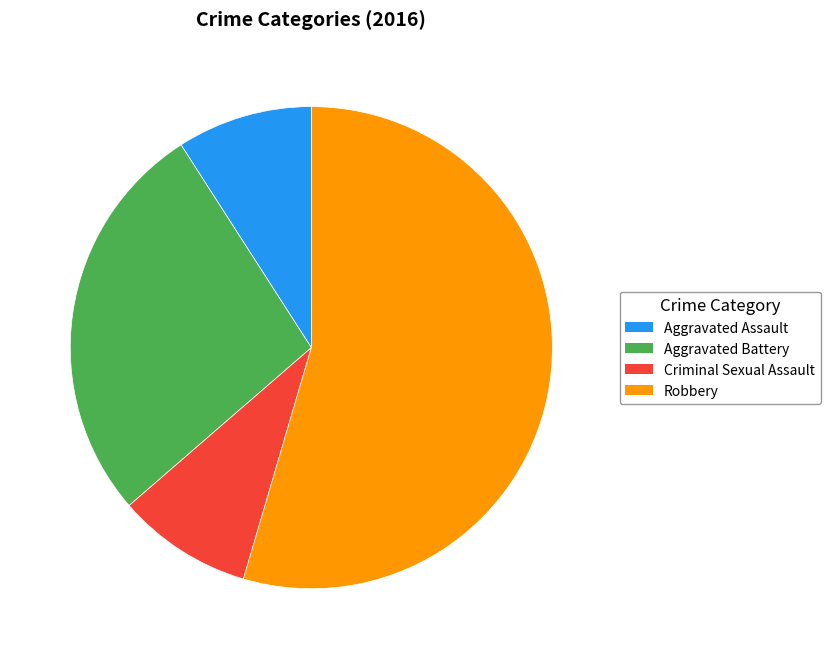

What is the largest slice in the pie chart?

Robbery